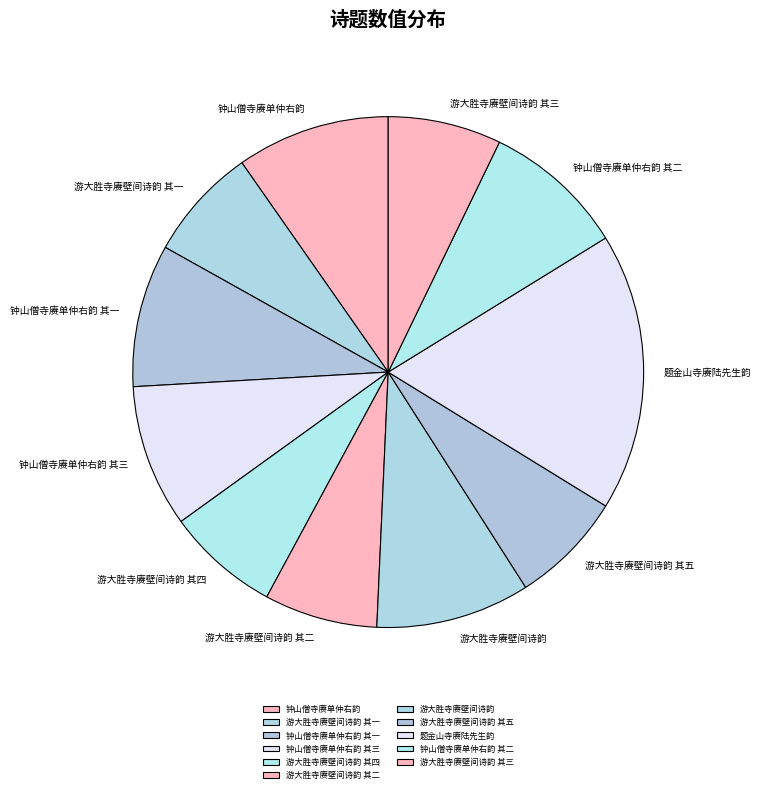

Do 钟山僧寺赓单仲右韵 其二 and 游大胜寺赓壁间诗韵 其一 together represent more than half of the pie?

No